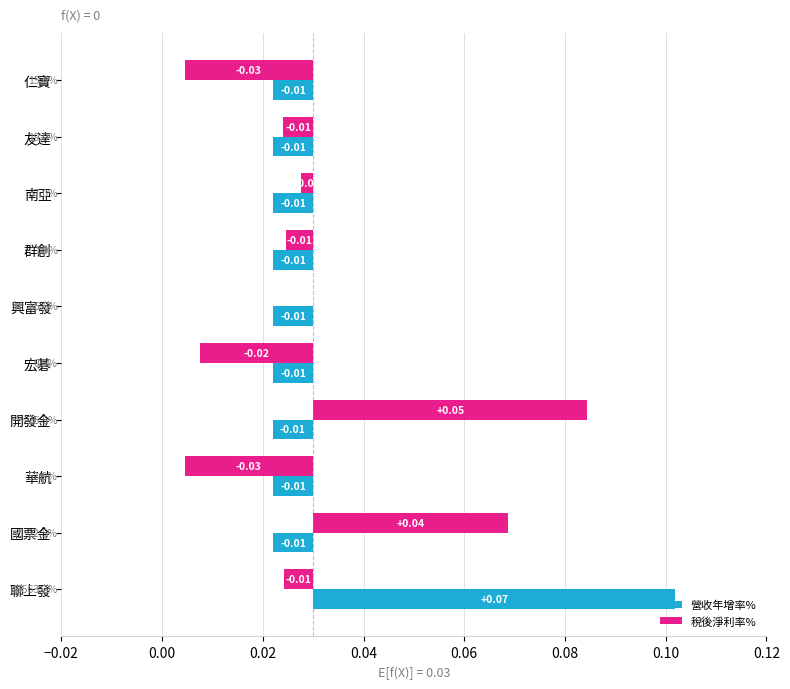

Reading left to right, list all the values displayed in this chart.

營收年增率%: -0.0	-0.0	-0.0	-0.0	-0.0	-0.0	-0.0	-0.0	-0.0	0.1
稅後淨利率%: -0.0	-0.0	-0.0	-0.0	0.0	-0.0	0.1	-0.0	0.0	-0.0